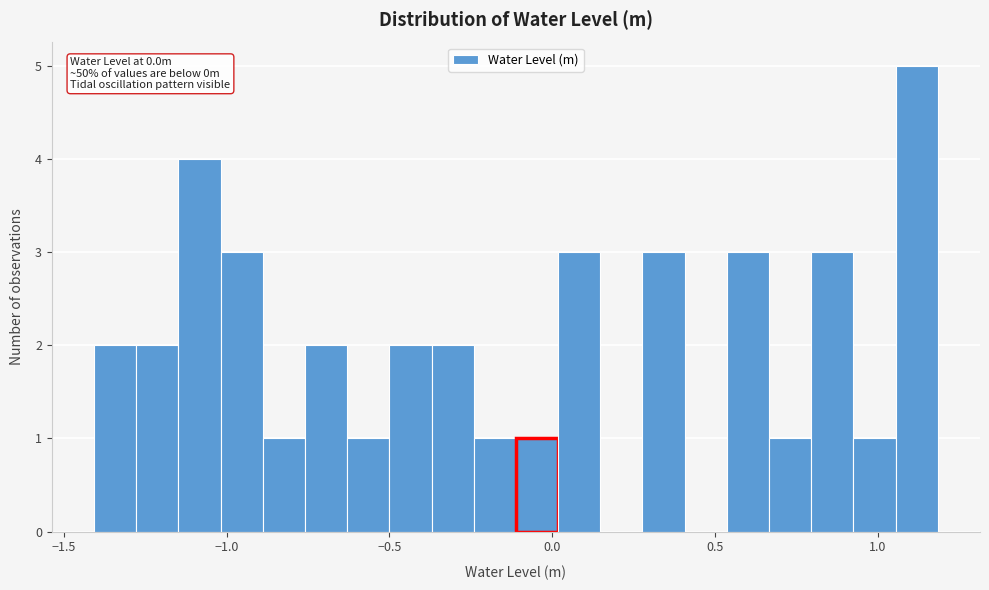

Around what value on the x-axis is the tallest bar? Give the approximate position of its centre, as read against the axis.

1.10